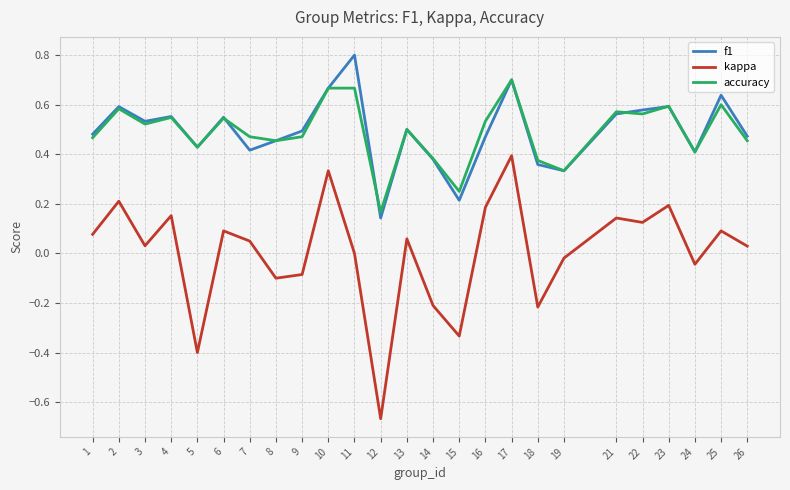

Rank the series by their maximum value, from highest to lowest.

f1, accuracy, kappa